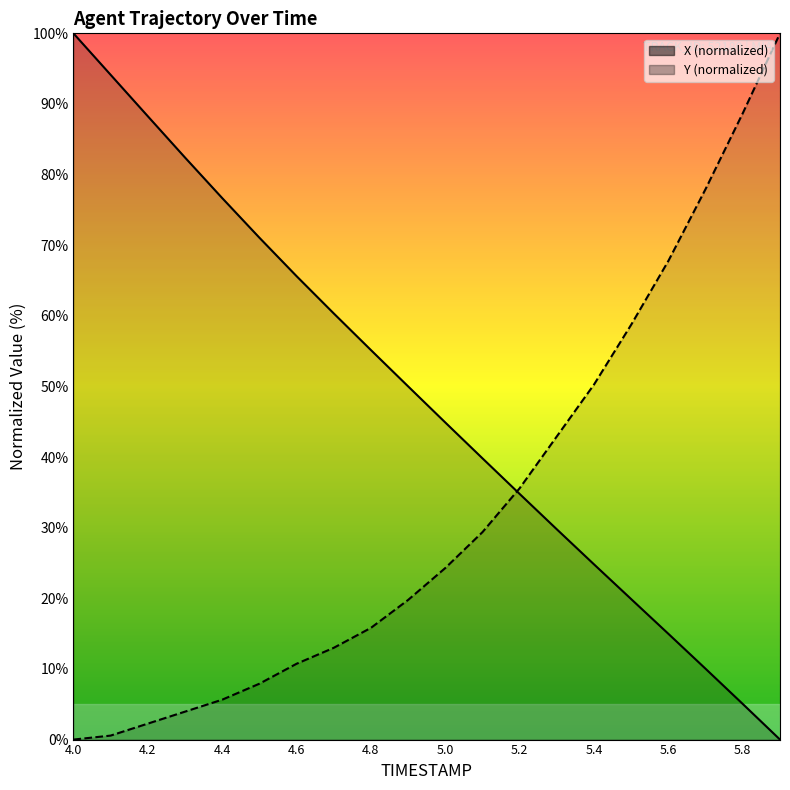

Rank the series by their average value, from lowest to highest.

Y, X